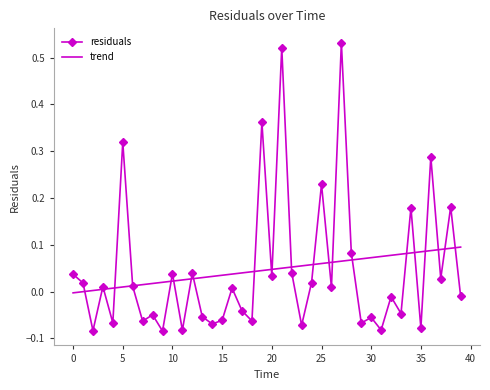

How many times do residuals and trend cross each other?

23